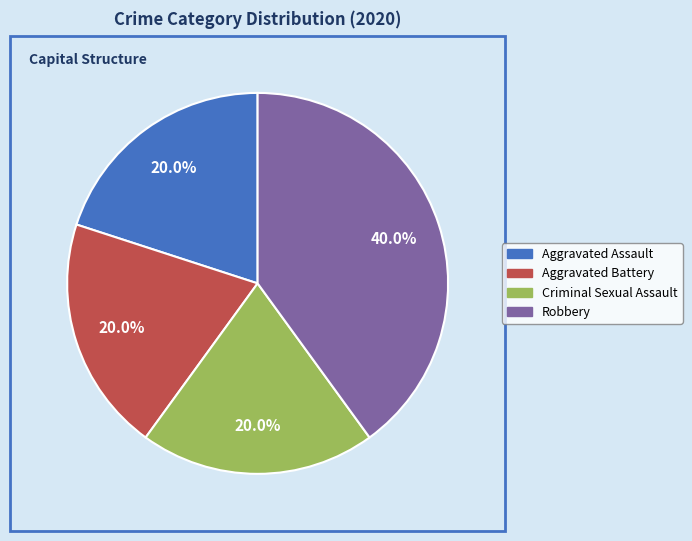

To the nearest percent, what is the difference between the largest and smallest slice percentages?

20%